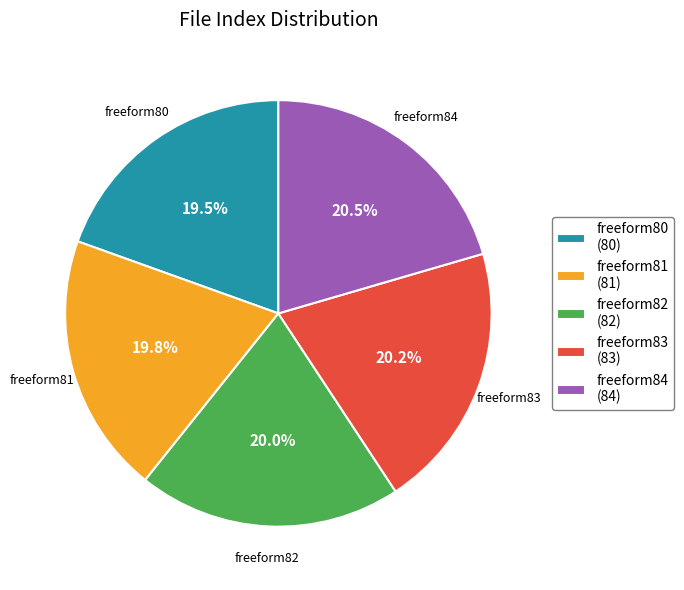

To the nearest percent, what percentage of the pie is freeform83?

20%